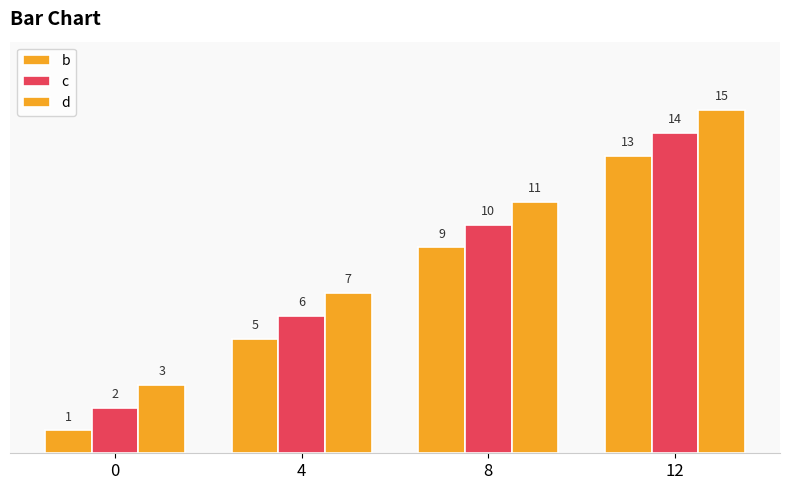

What is the lowest value of the c series?

2